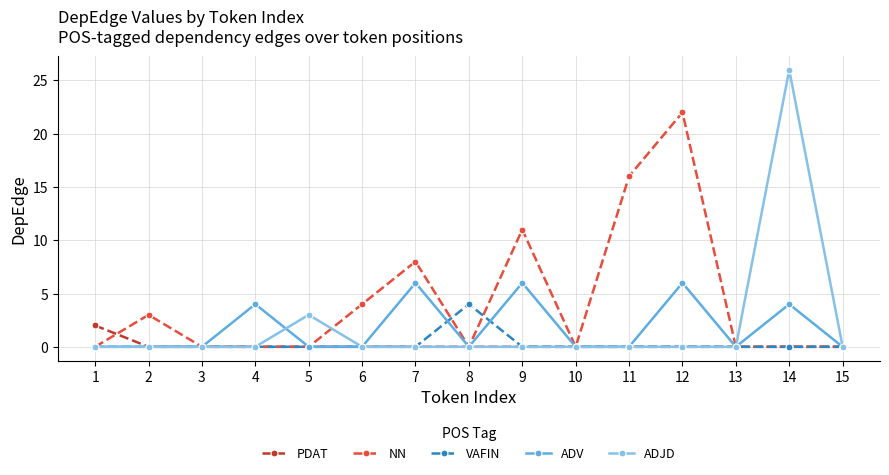

Which label corresponds to the largest value in the chart?

14